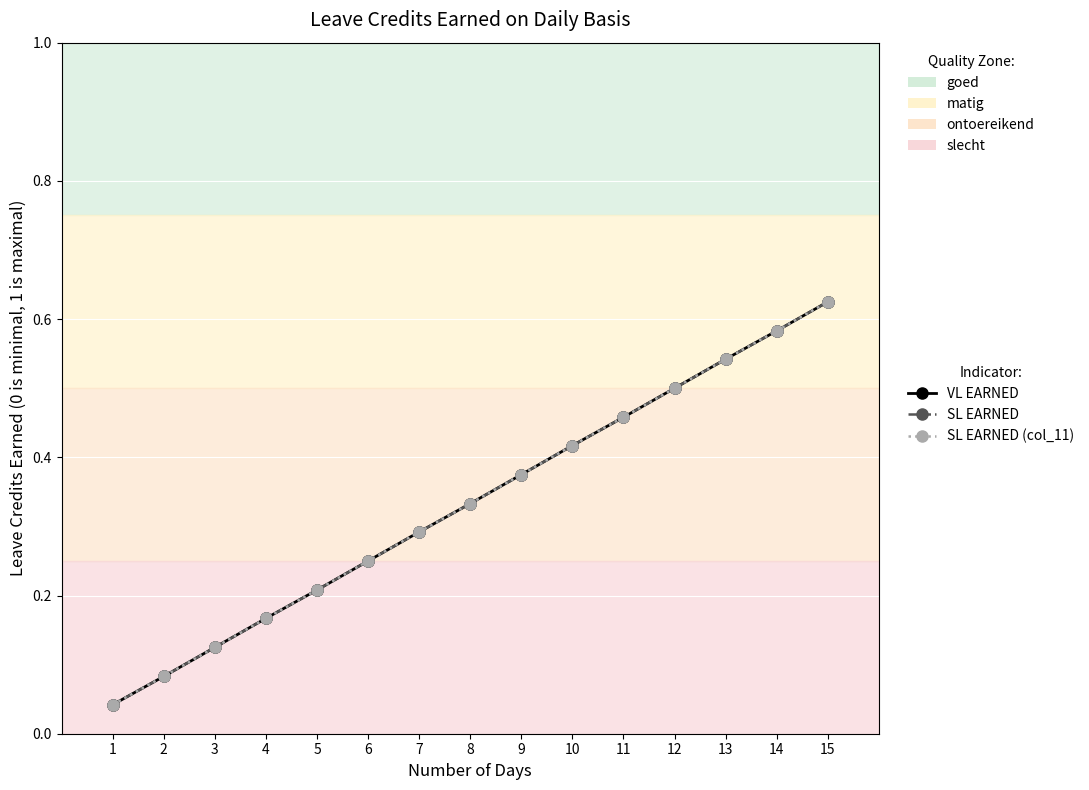

What is the maximum value for SL EARNED (col_11)?

0.6